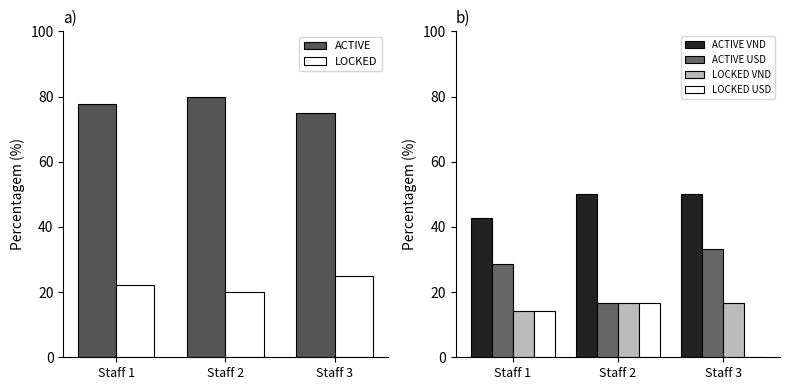

What is the difference between the highest and lowest values at Staff 1?

63.5